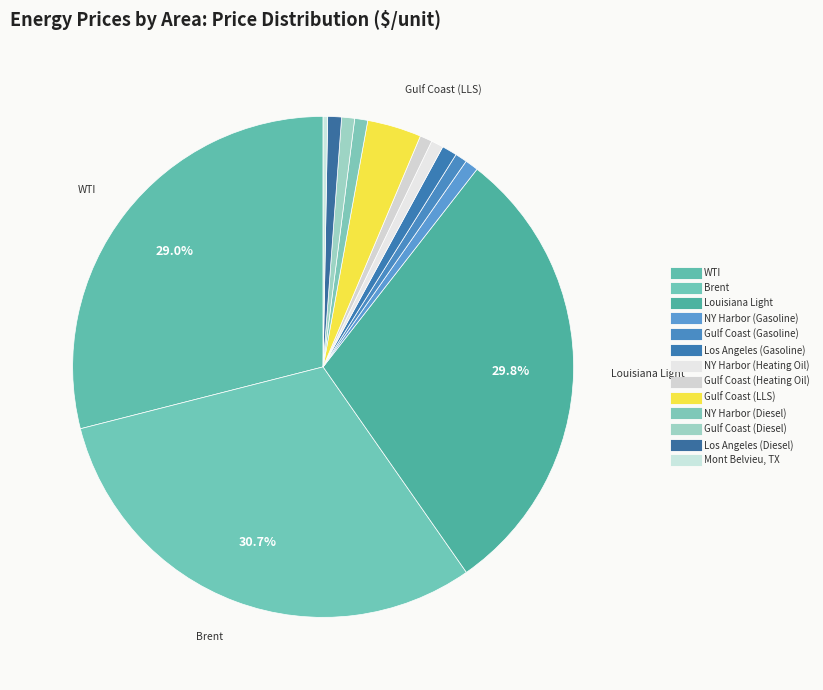

How many segments does this pie chart have?

13